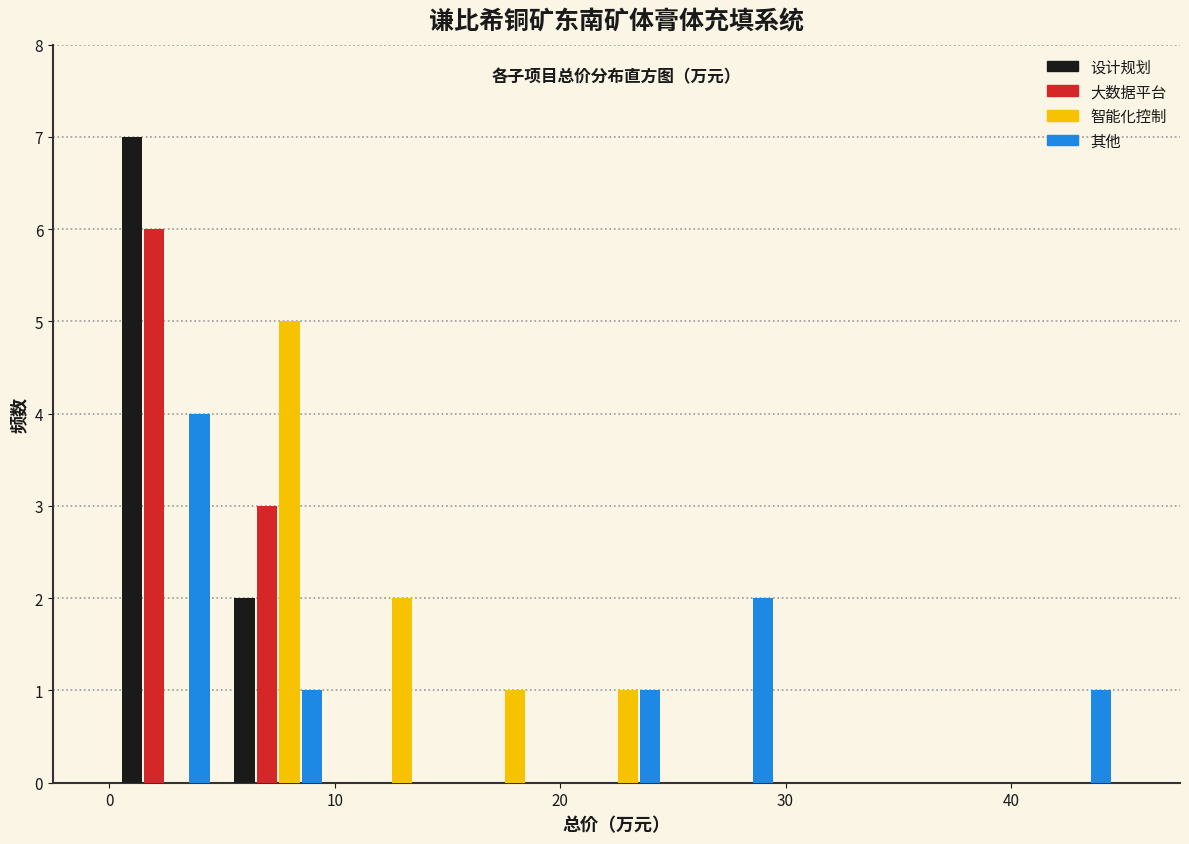

What is the height of the 智能化控制 bar covering 5 to 10 on the x-axis? The values are not printed on the chart, so give them approximately, as read against the axis.

5